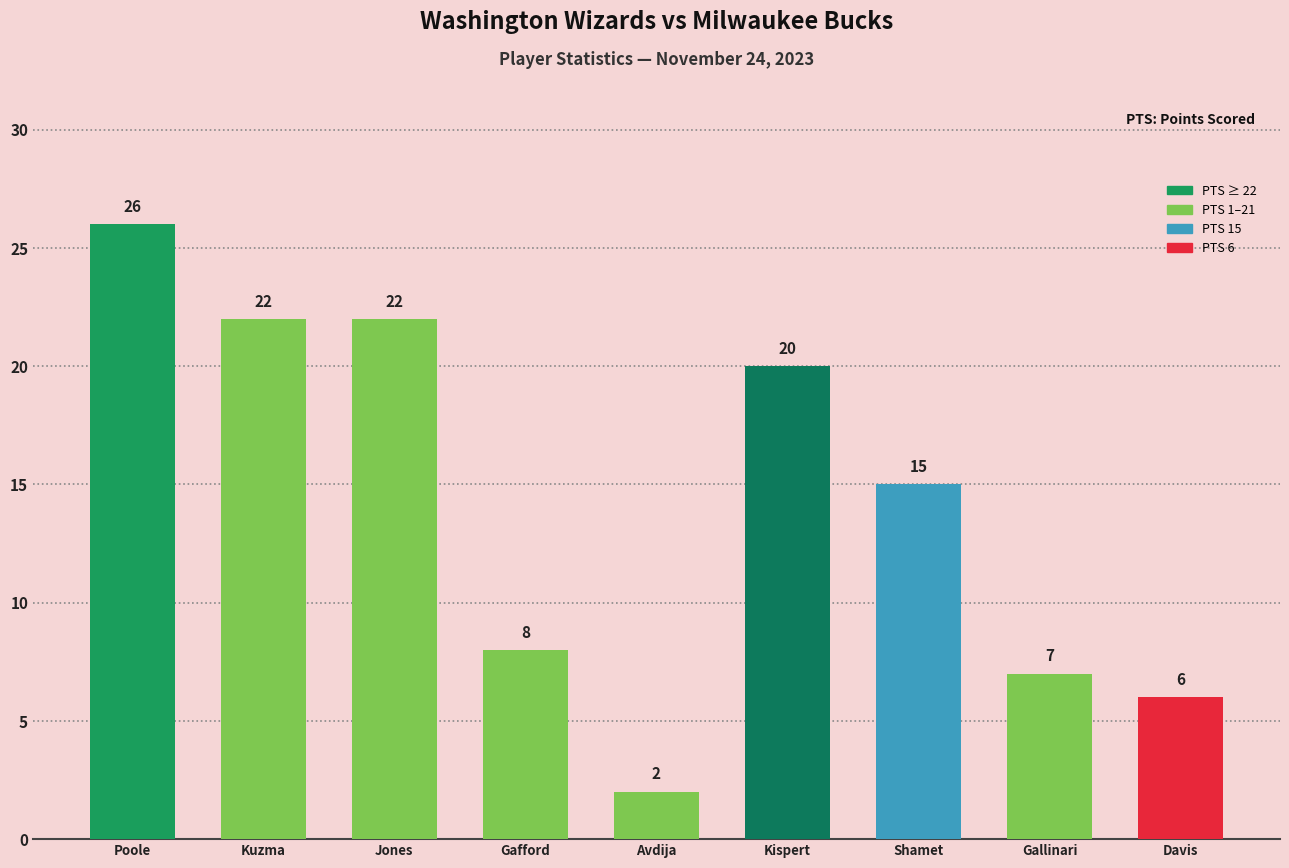

At which category does the chart reach its peak across all series?

Poole